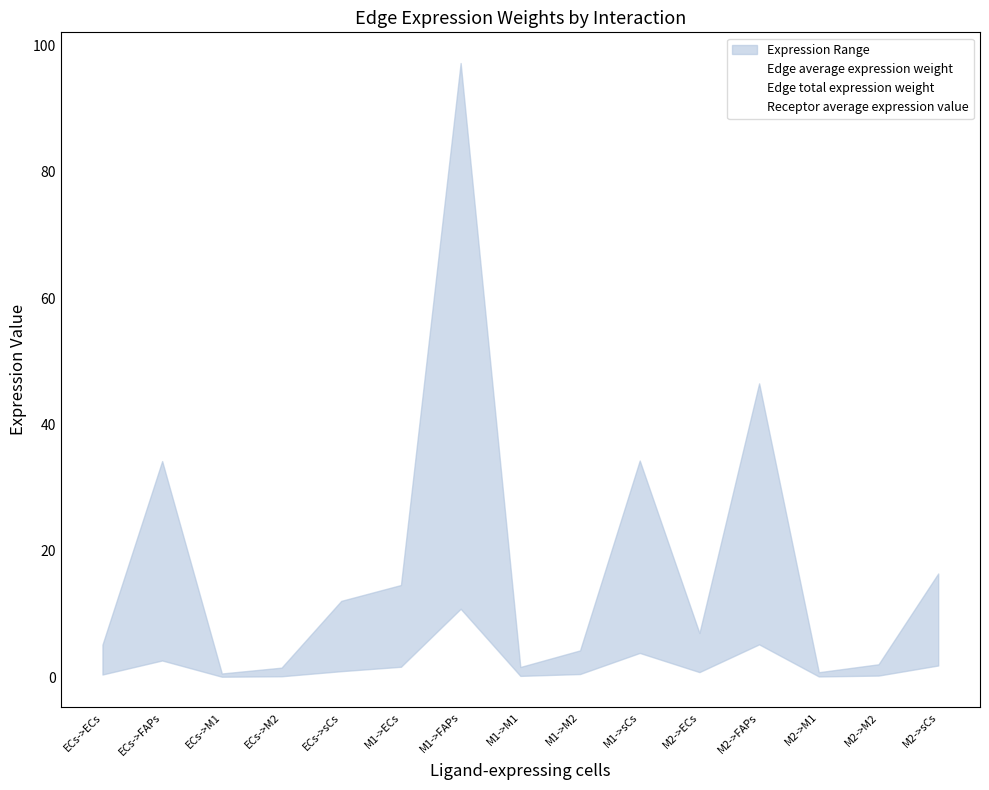

List the series in order of their overall mean, lowest first.

Edge average expression weight, Receptor average expression value, Edge total expression weight